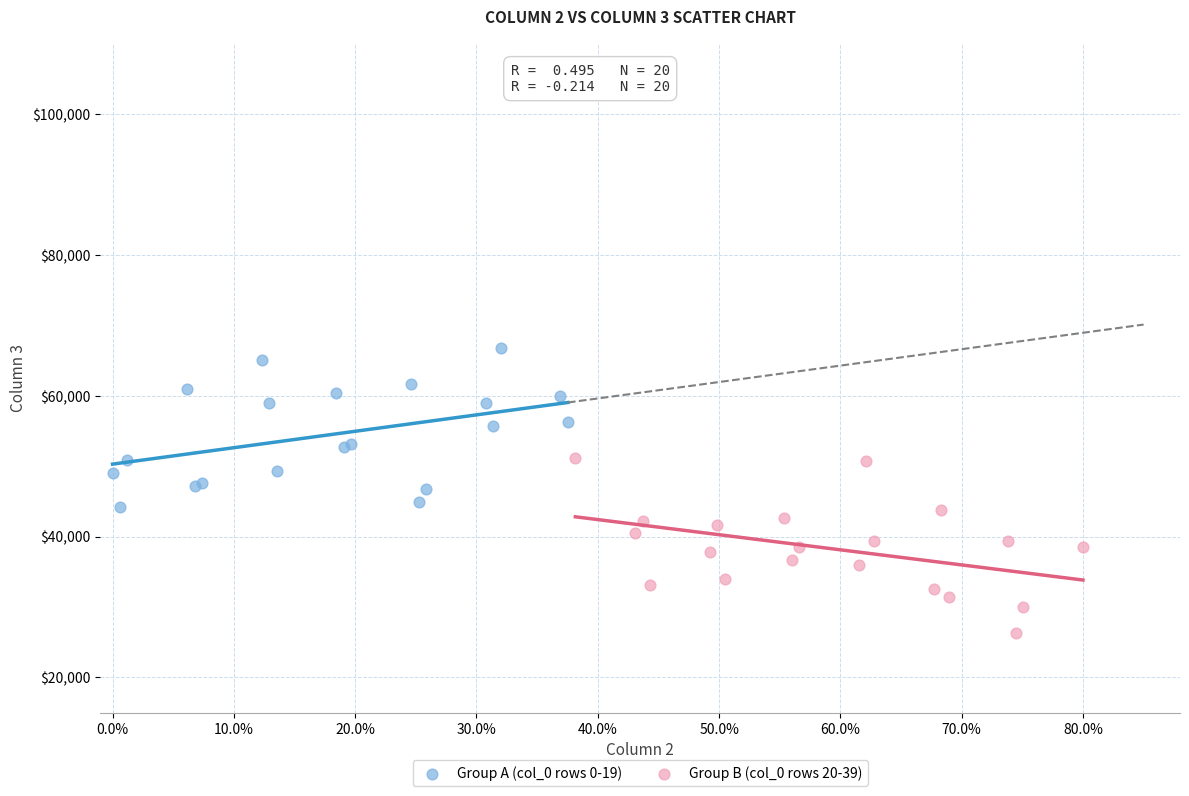

Which series contains the lowest Y value?

Group B (col_0 rows 20-39)